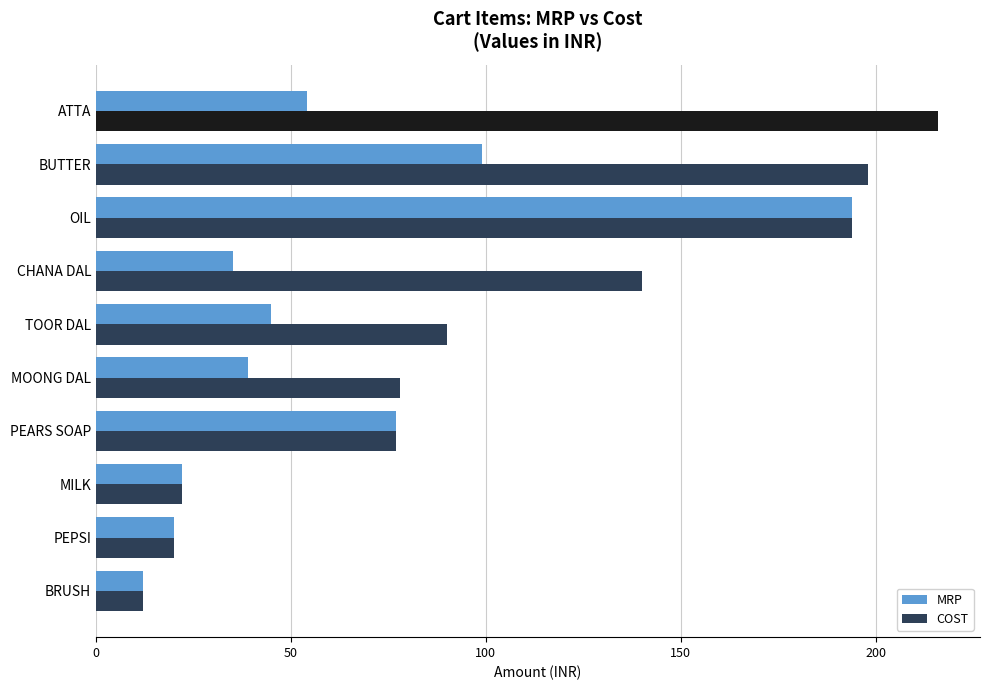

What is the difference between the highest and lowest values at BUTTER?

99